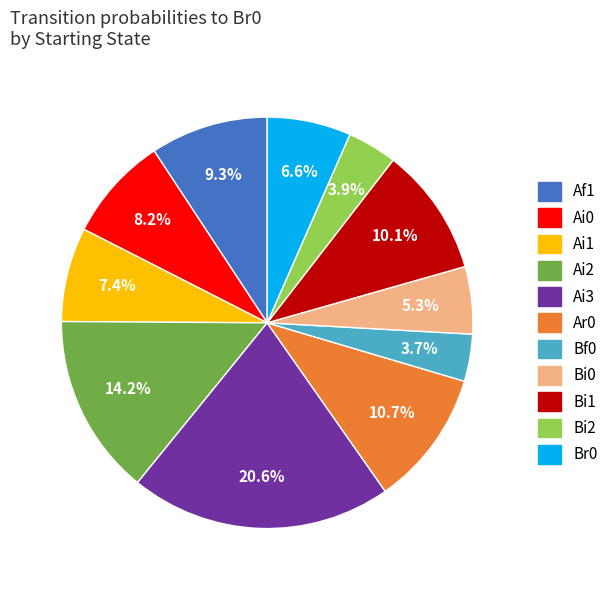

Is there a majority slice in this chart?

No